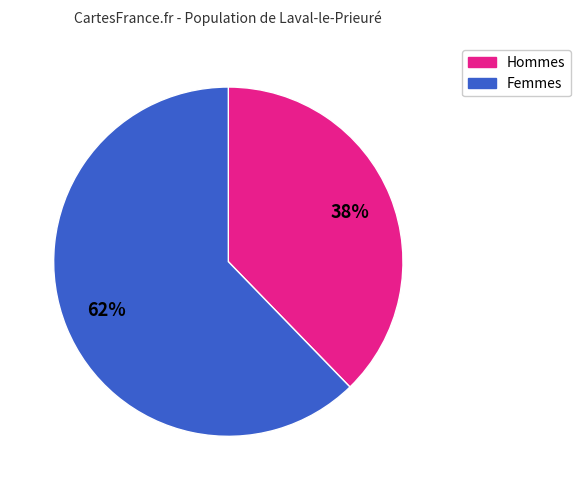

Does any single category account for the majority?

Yes